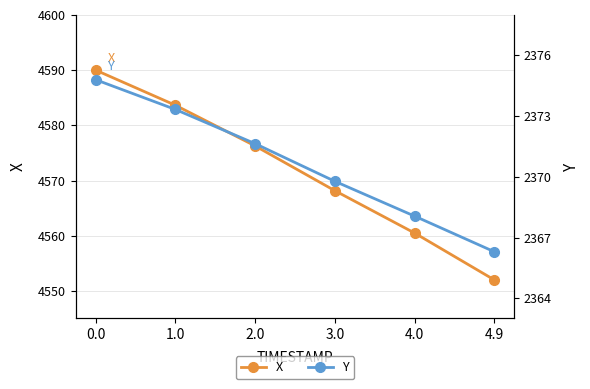

Count the number of data series in this chart.

2